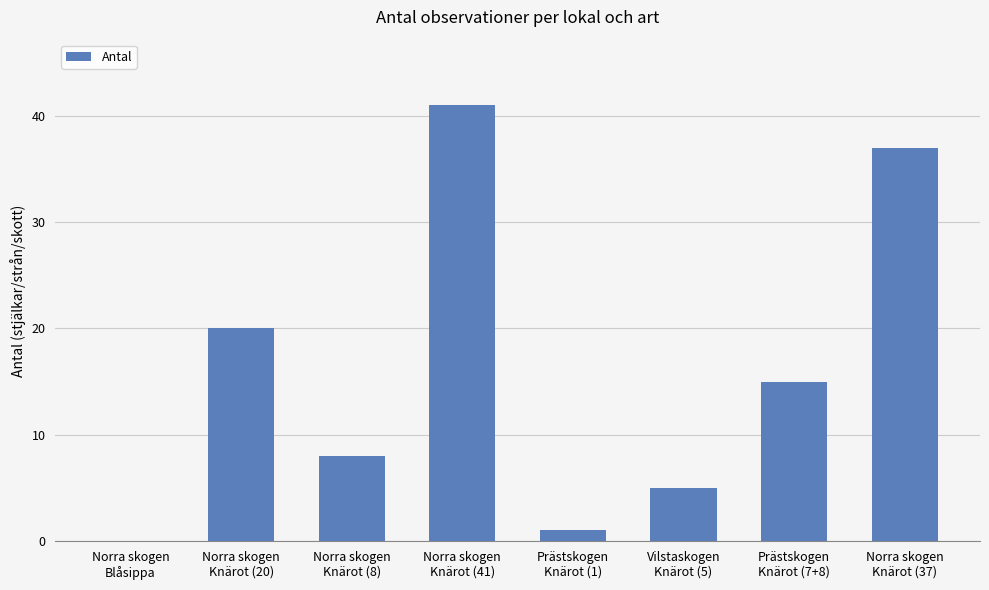

What is the greatest value displayed?

41